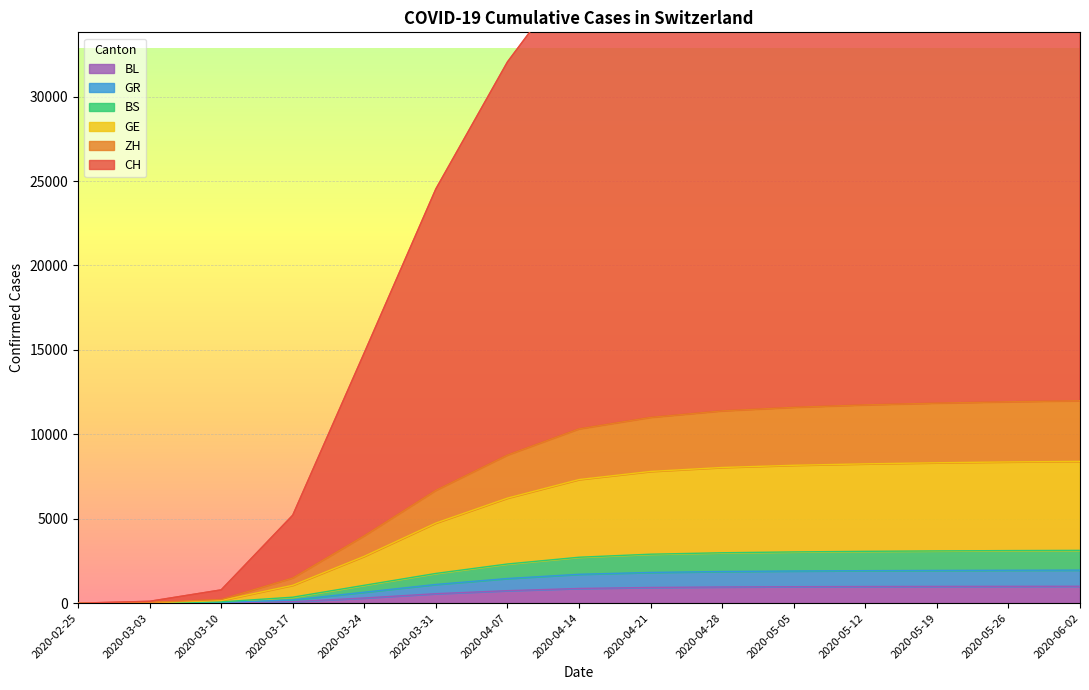

Which category has the lowest value across all series?

2020-02-25